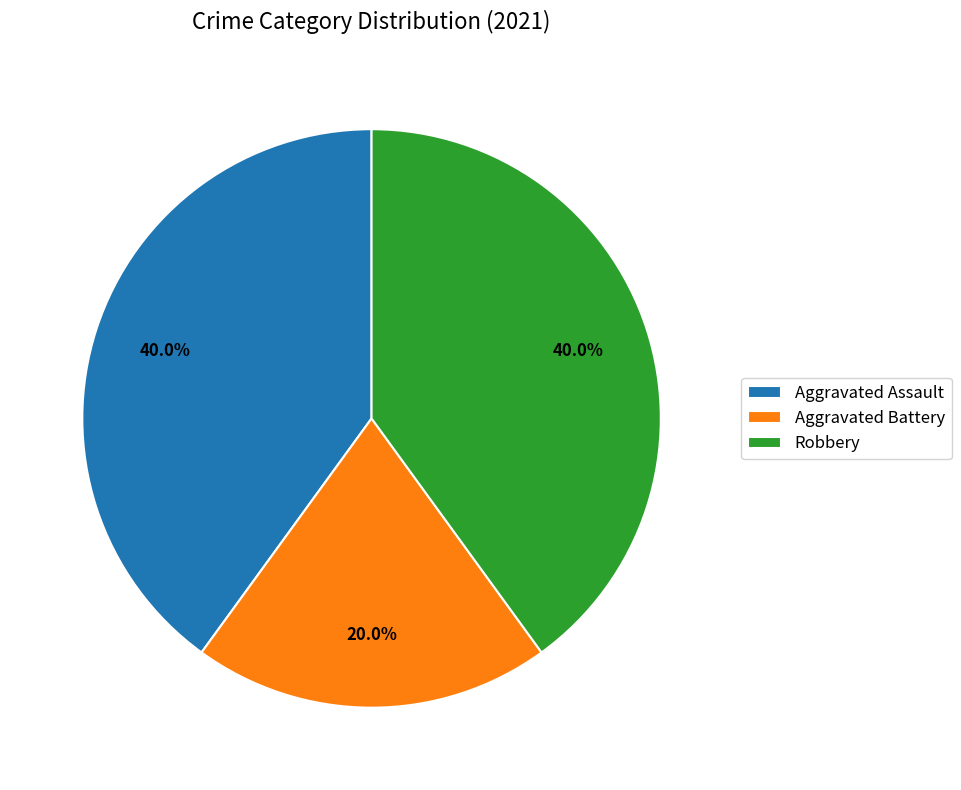

Which has a higher value, Aggravated Battery or Robbery?

Robbery